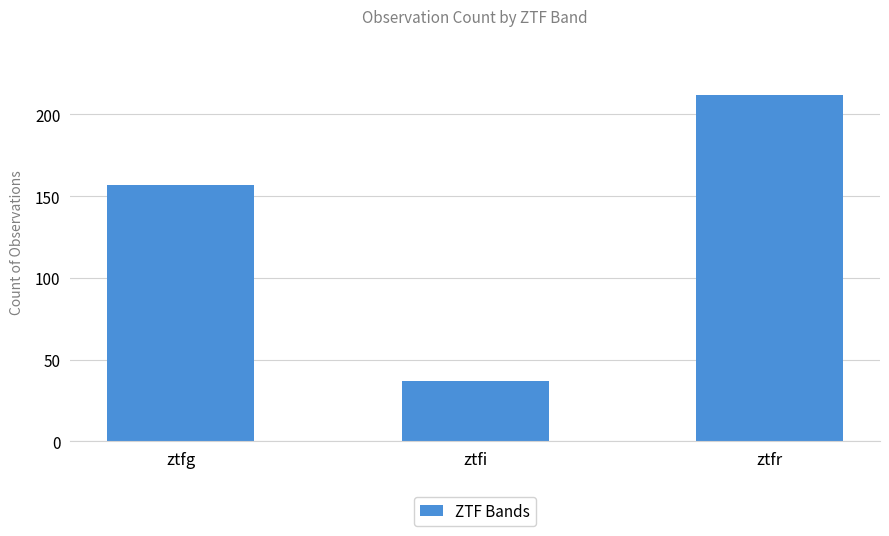

Is it true that the value at ztfi is 67?

False